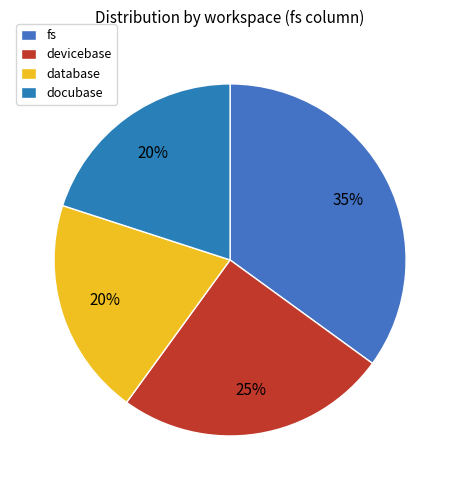

To the nearest percent, what is the difference between the docubase and fs slice percentages?

15%